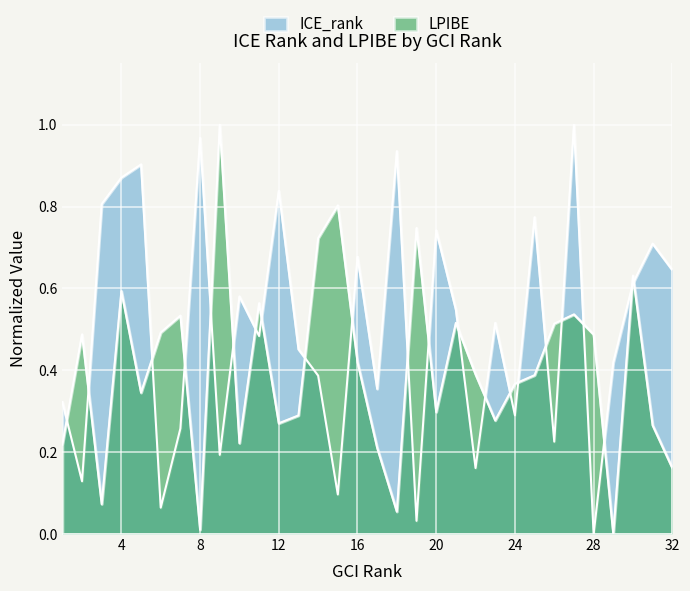

True or false: LPIBE has more than 2 points higher than both neighbors.

True